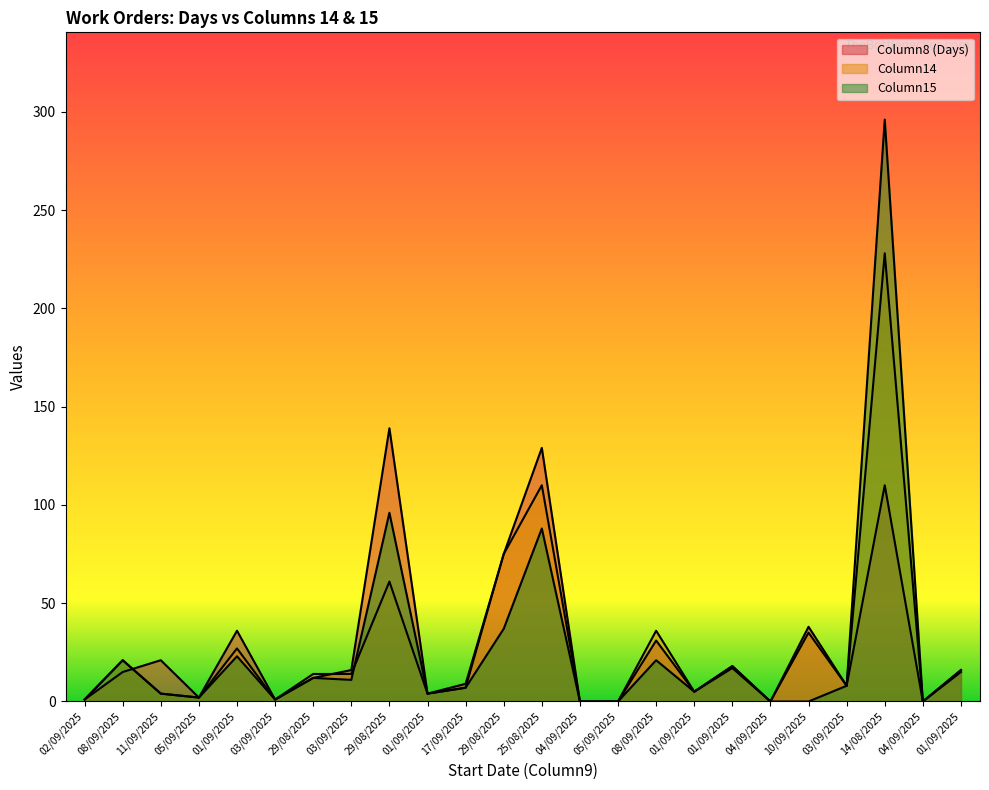

How many intersections are there between Column8 (Days) and Column14?

2